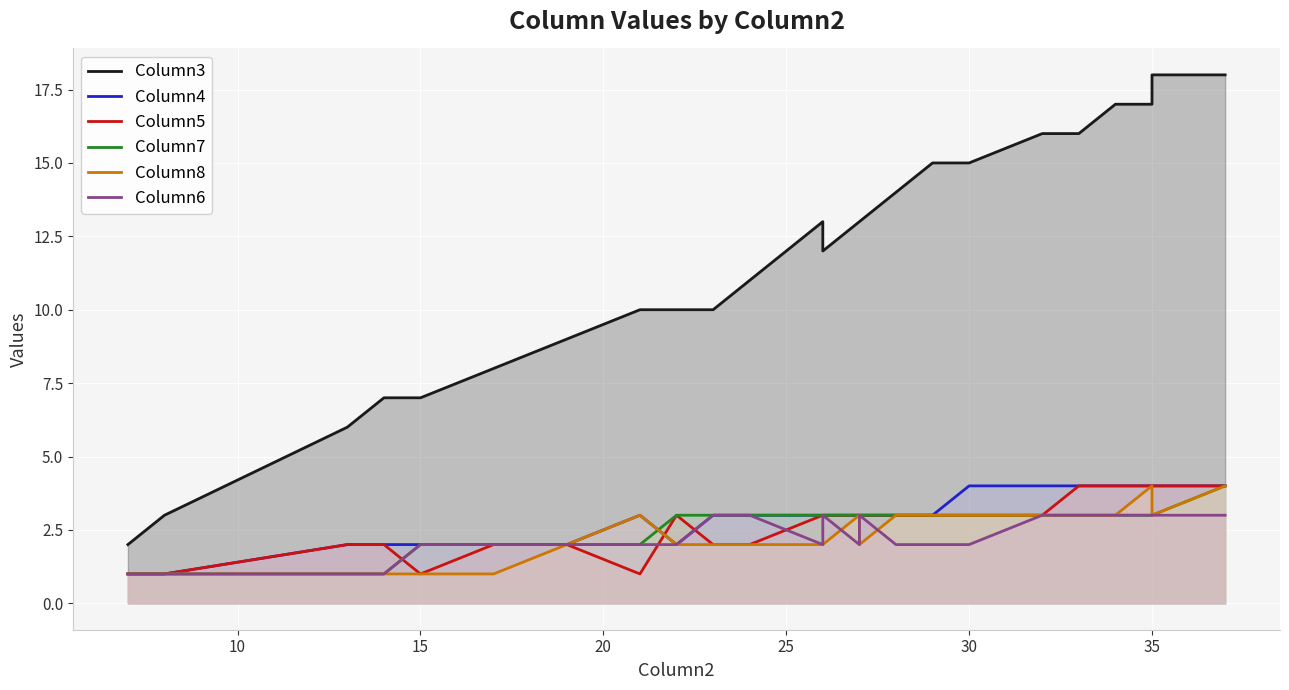

True or false: Column7 and Column6 cross at least once.

False